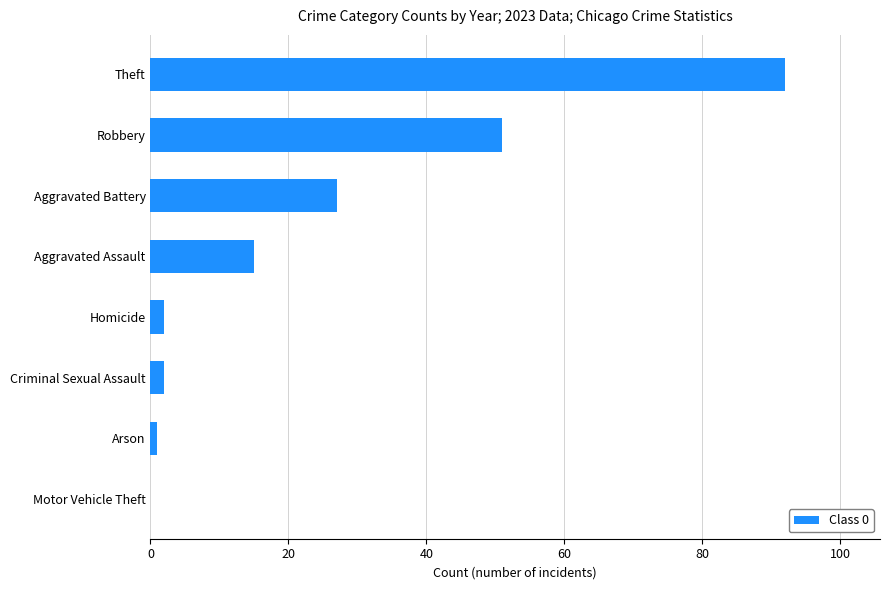

Between Aggravated Battery and Criminal Sexual Assault, which is larger?

Aggravated Battery